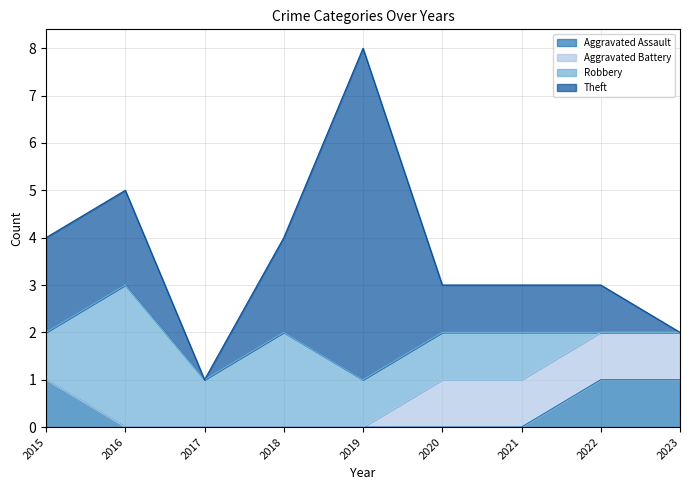

At which label is Robbery closest to 1?

2015